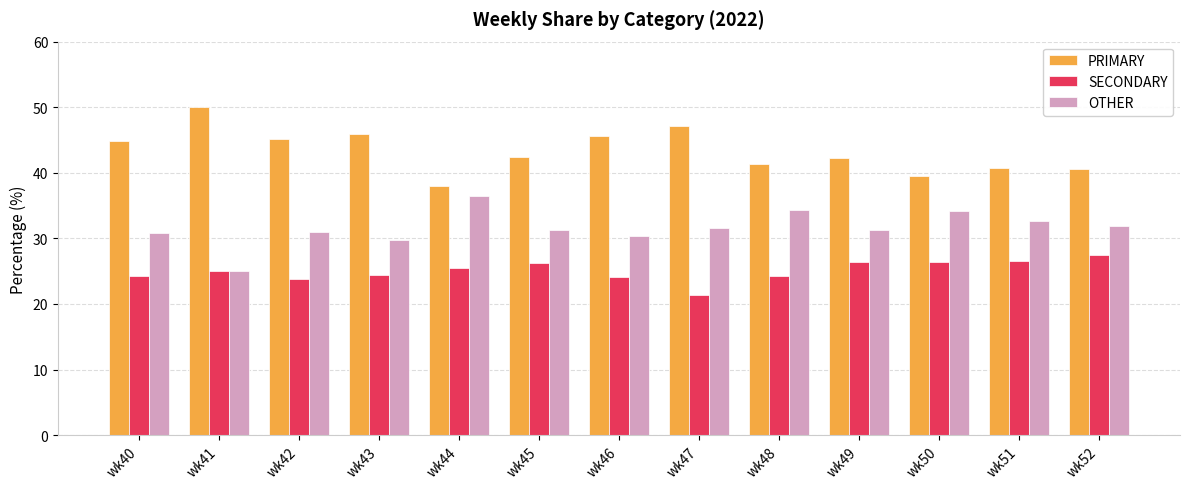

What is the difference between the highest and lowest values at wk48?

17.2